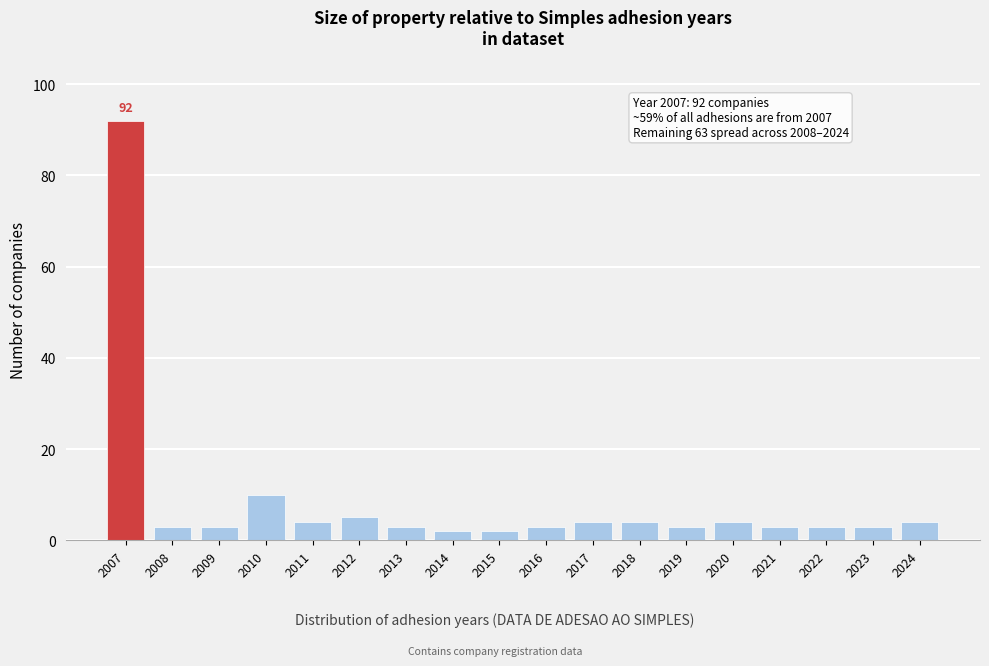

Reading left to right, what are all the values shown in this chart?

2007=92	2008=3	2009=3	2010=10	2011=4	2012=5	2013=3	2014=2	2015=2	2016=3	2017=4	2018=4	2019=3	2020=4	2021=3	2022=3	2023=3	2024=4